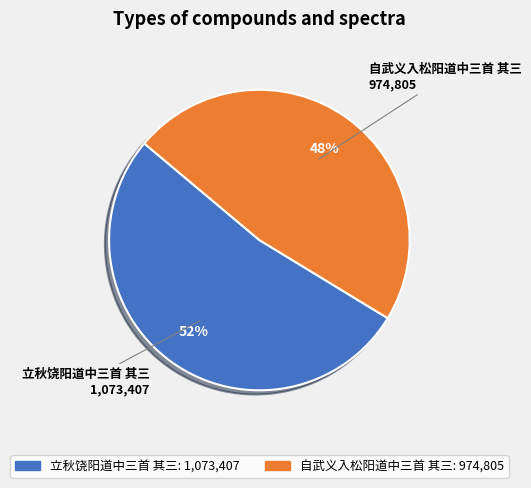

To the nearest percent, what is the combined percentage of 自武义入松阳道中三首 其三 and 立秋饶阳道中三首 其三?

100%